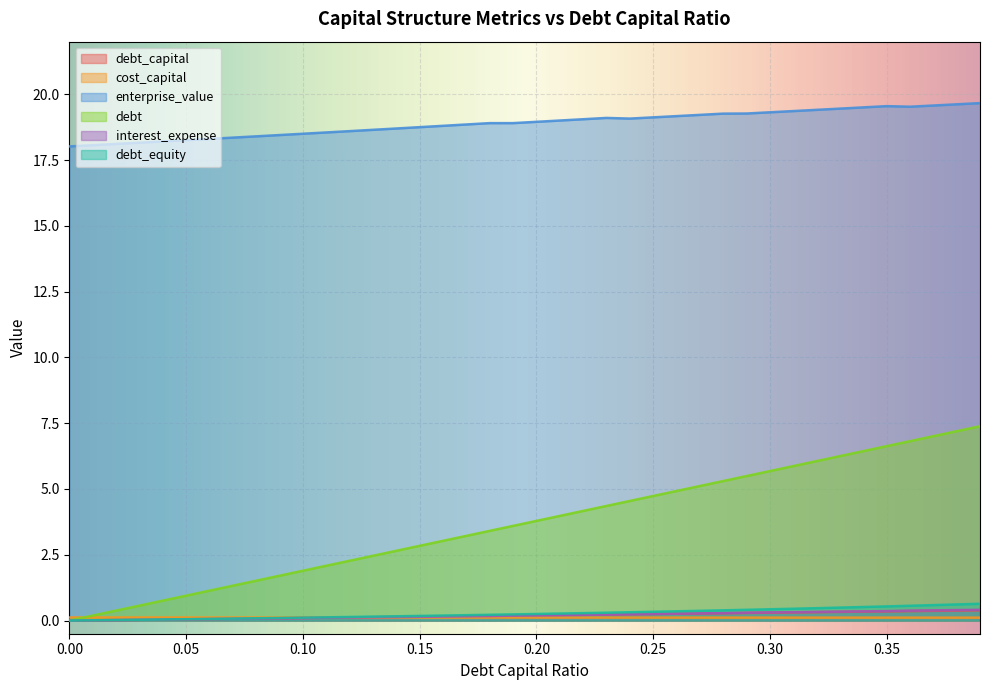

What is the lowest value of the cost_capital series?

0.1